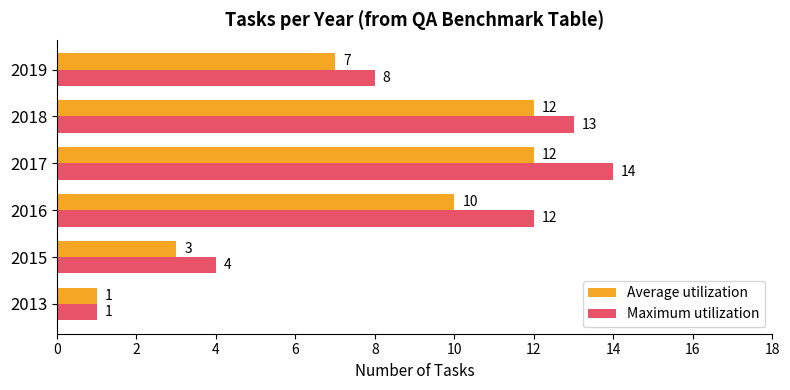

Which series has the largest total across all categories?

Maximum utilization